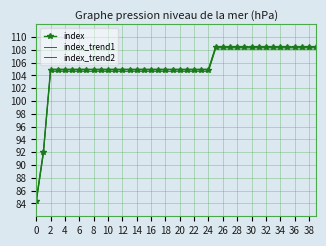

List the series in order of their peak value, highest first.

index_trend2, index, index_trend1